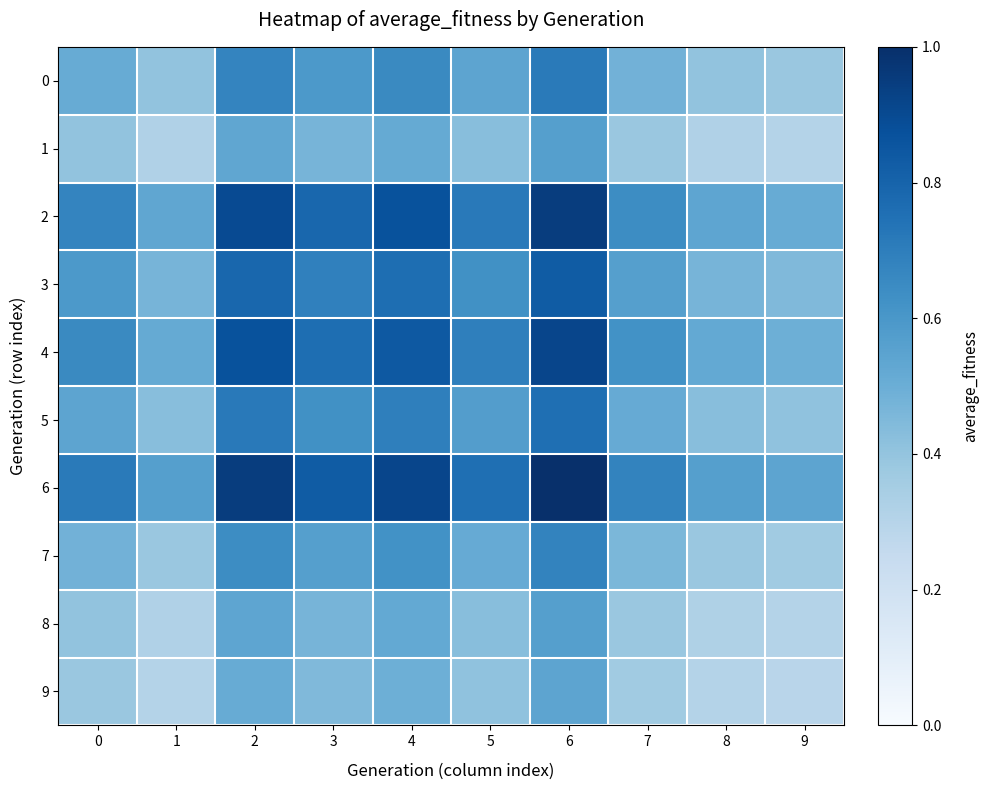

Which series has the largest range (max minus min)?

6